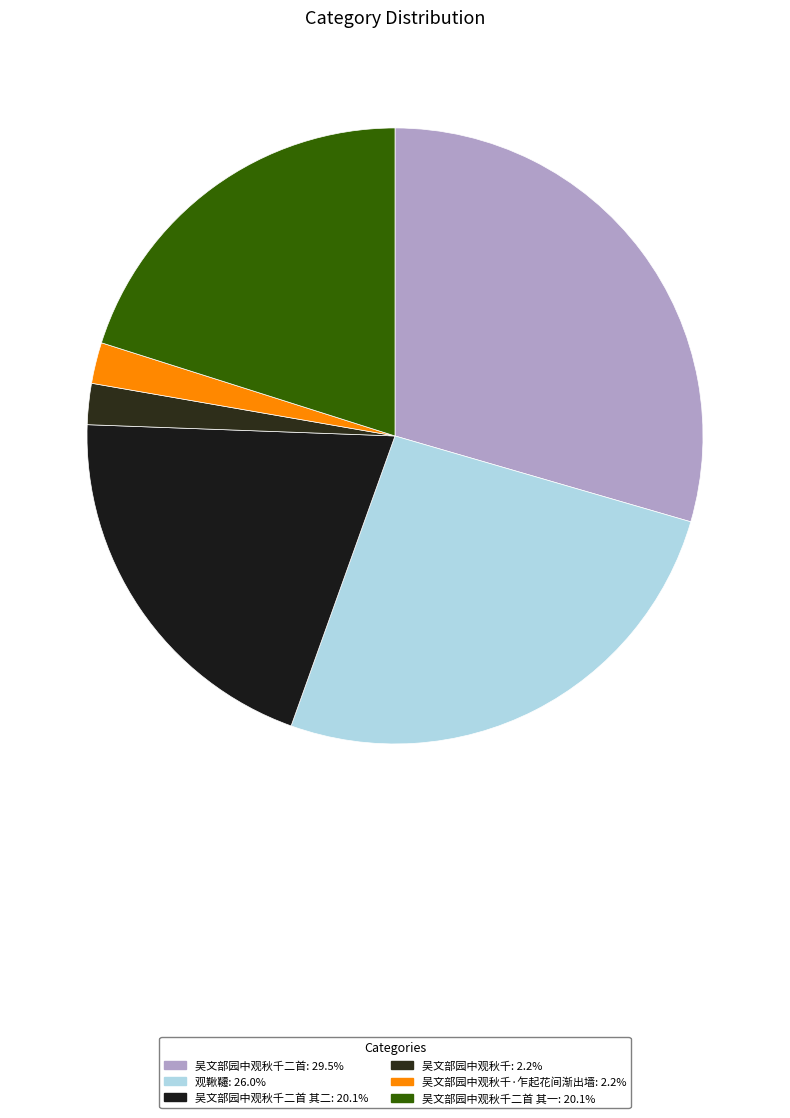

How many slices are in this pie chart?

6